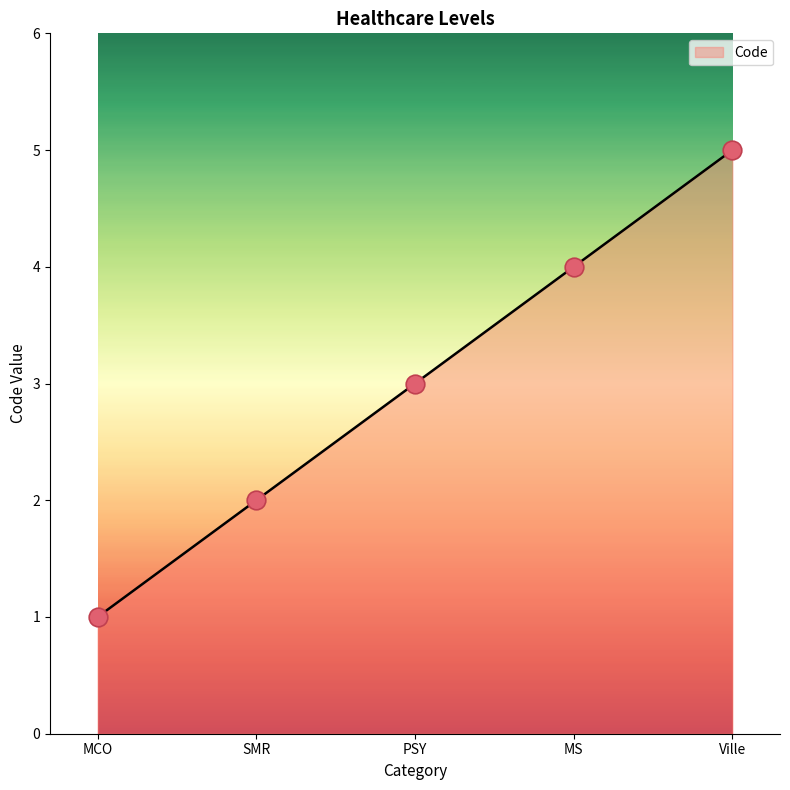

What is the change in value from PSY to Ville?

+2